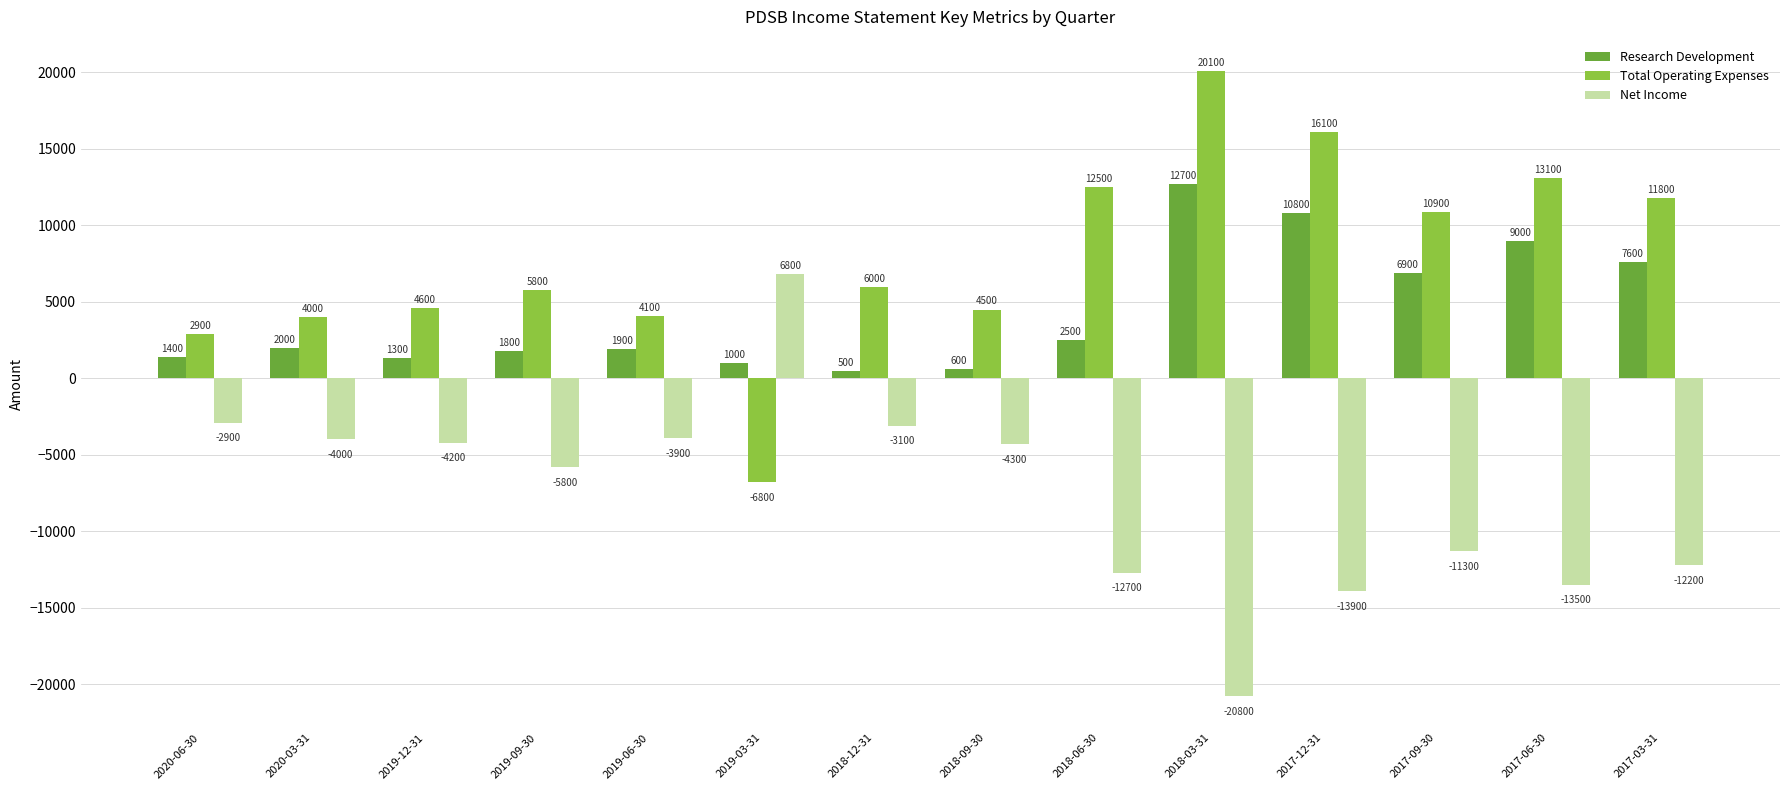

True or false: Total Operating Expenses has a value of 6513 at 2020-03-31.

False